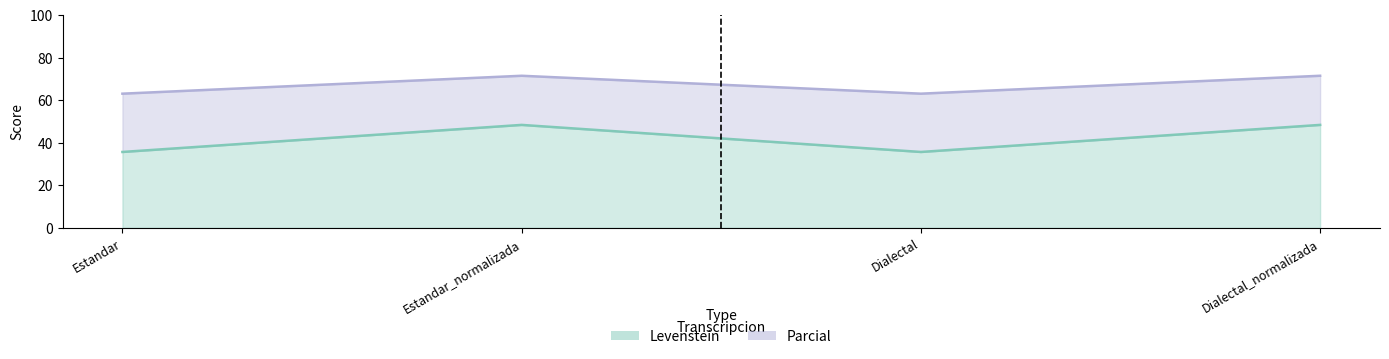

What value does the Levenstein series have at Dialectal_normalizada?

48.4